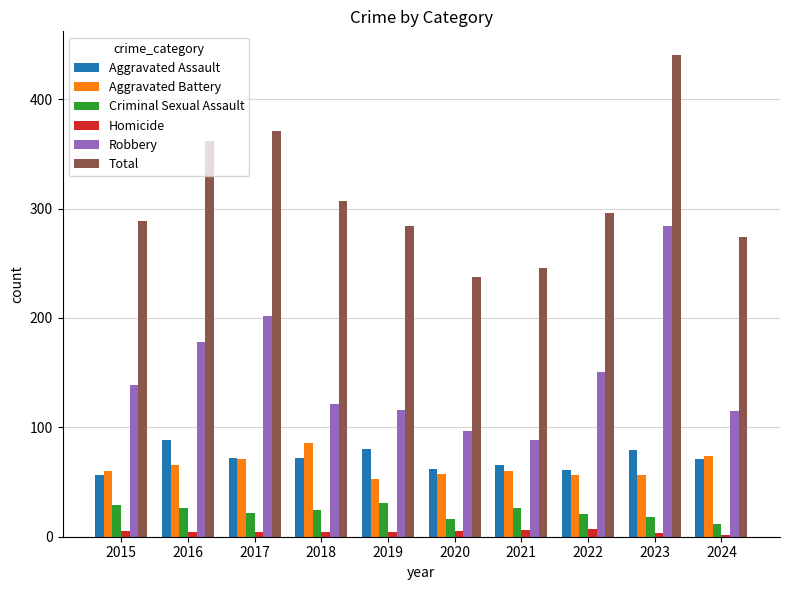

The Total series shows 246 at 2021. True or false?

True